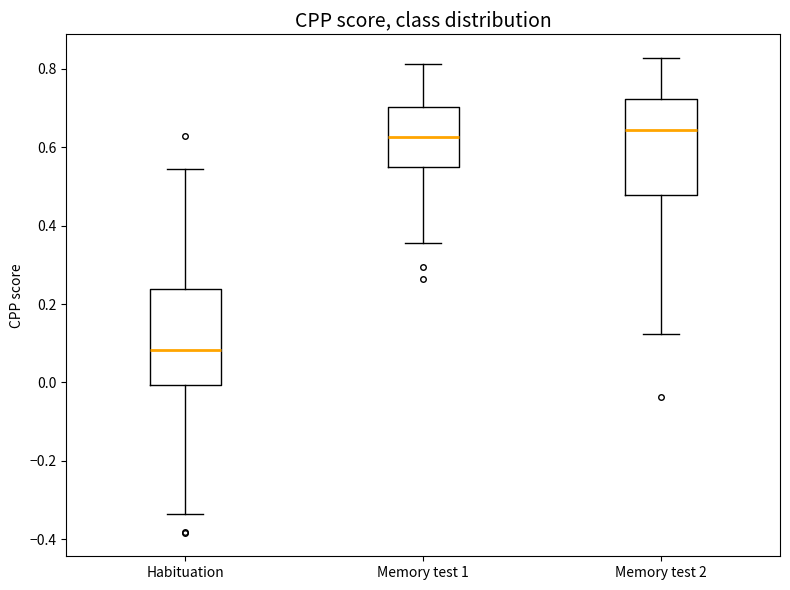

Reading left to right, read every box against the y-axis: the position of its median line, the range the box covers, and the ends of its whiskers. The values are not printed on the chart, so give them approximately, as read against the axis.

Habituation: median 0.08, box 0.00 to 0.24, whiskers -0.34 to 0.54
Memory test 1: median 0.62, box 0.56 to 0.70, whiskers 0.36 to 0.82
Memory test 2: median 0.64, box 0.48 to 0.72, whiskers 0.12 to 0.82